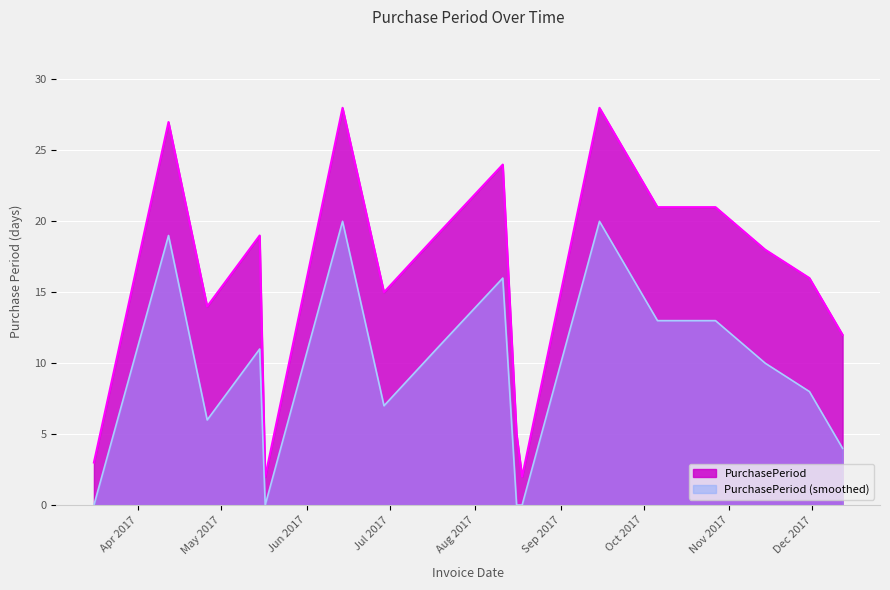

What is the difference between the second highest and minimum values?

26